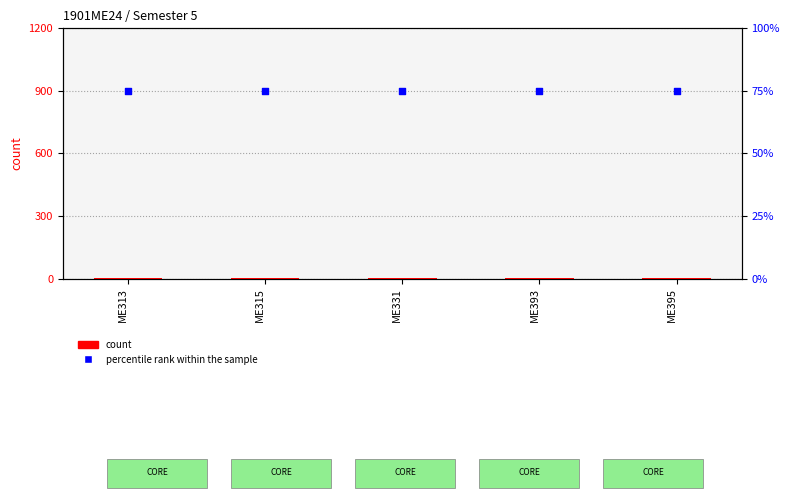

Which series contains the highest Y value?

percentile rank within the sample